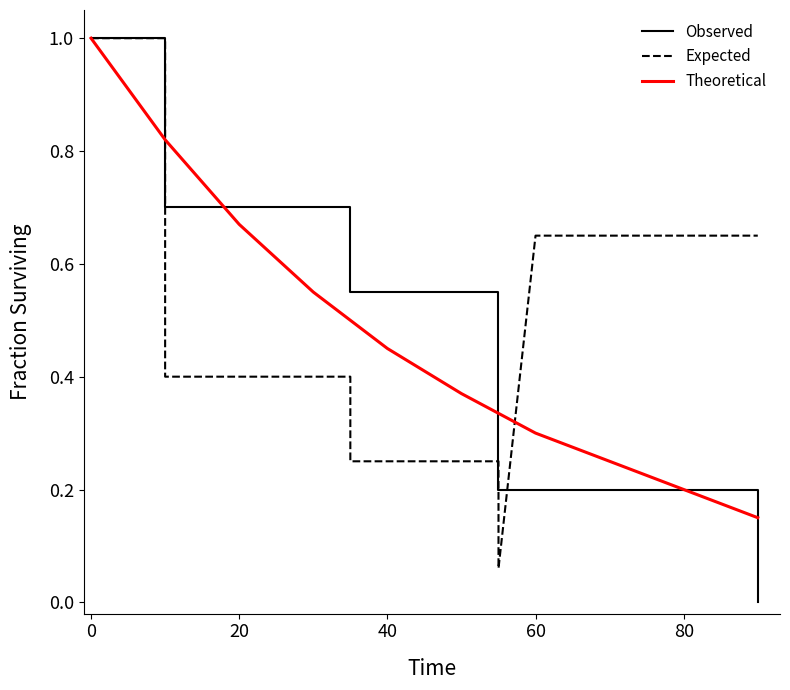

How many lines are shown in the chart?

3